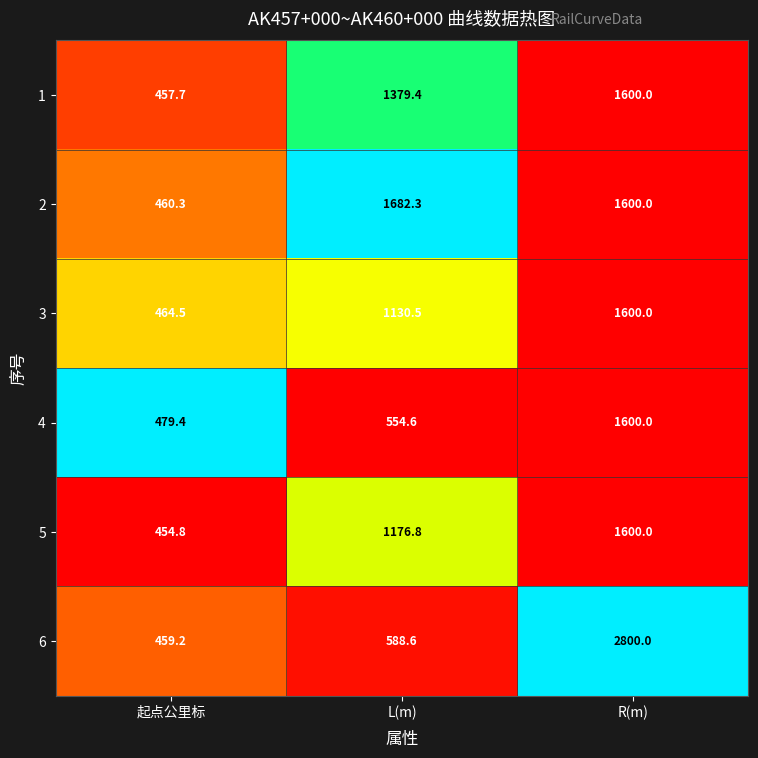

Is it true that 2 equals 1682.3 at L(m)?

True